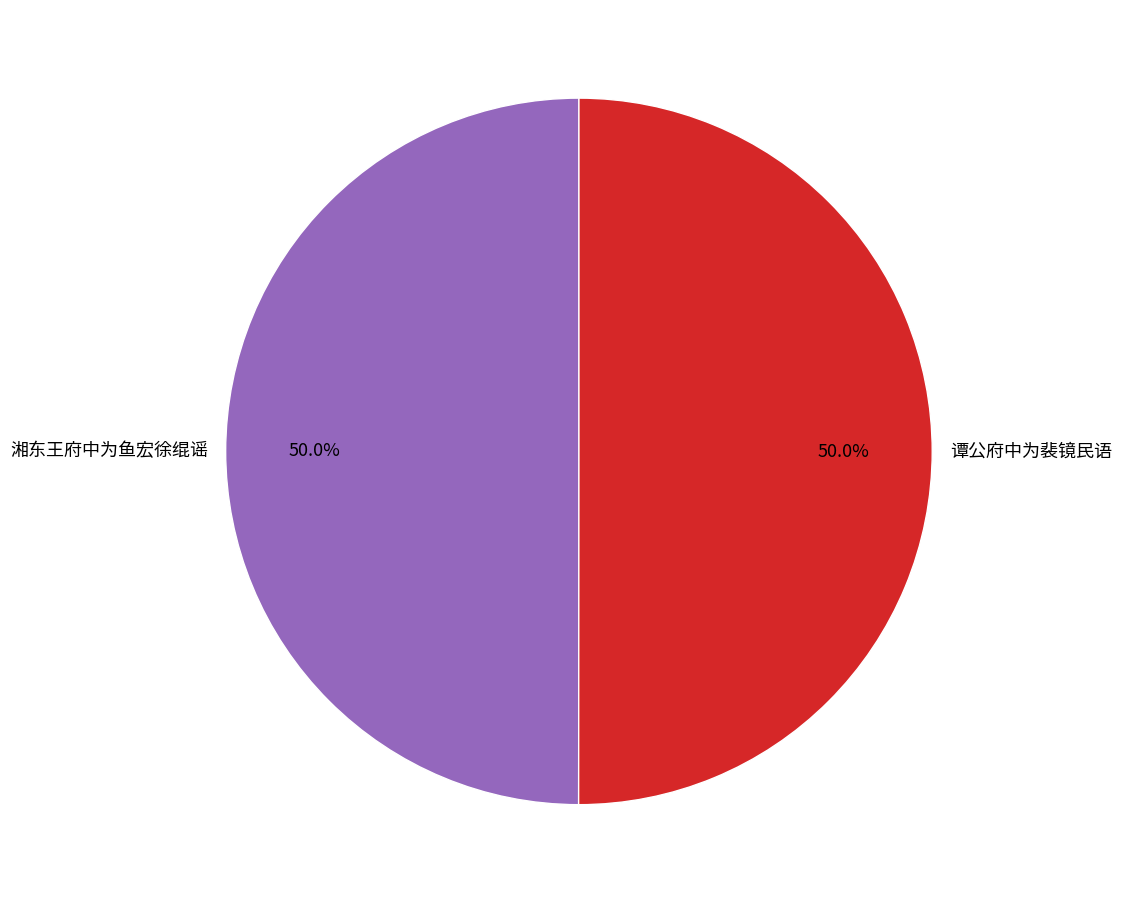

Combined, what portion of the pie is 湘东王府中为鱼宏徐绲谣 and 谭公府中为裴镜民语?

100.0%